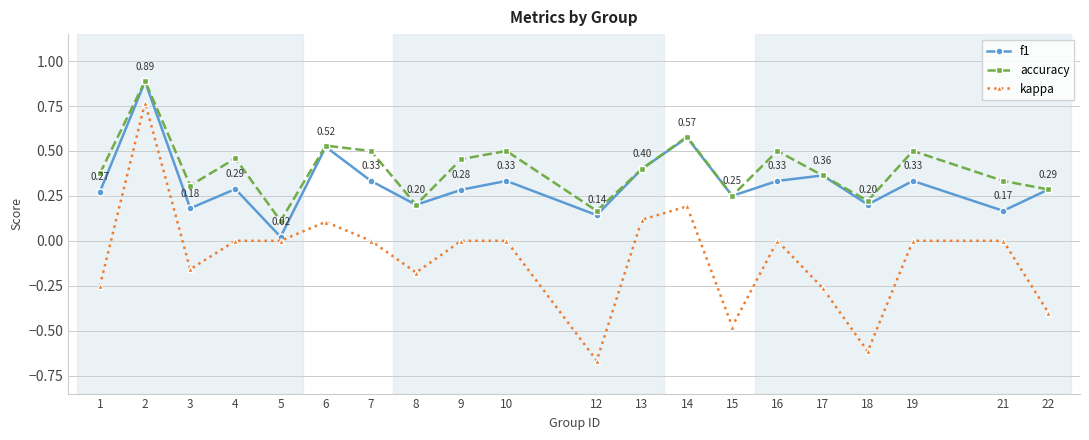

At 19, list the series in order from largest to smallest.

accuracy, f1, kappa